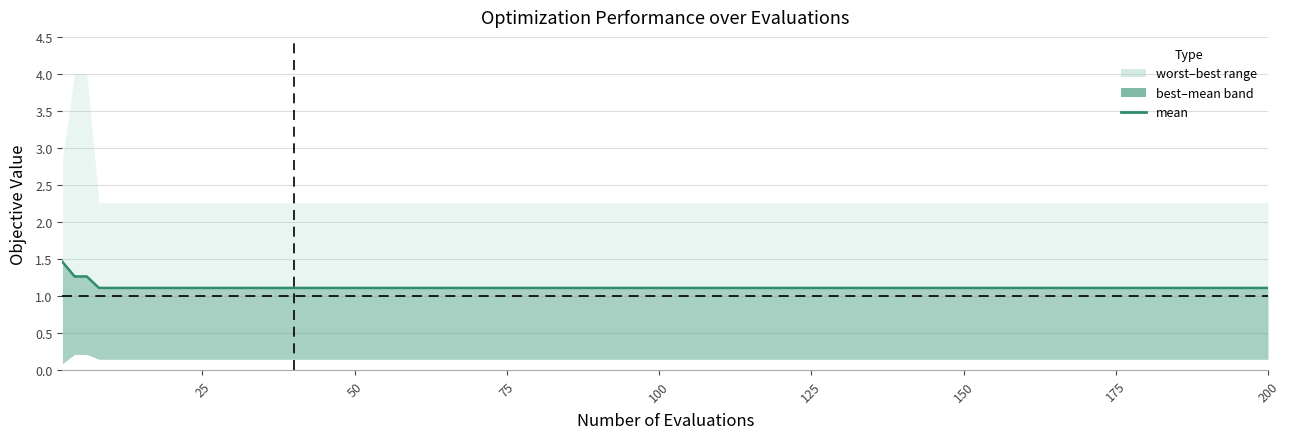

The value at 100 is 0.5. True or false?

False